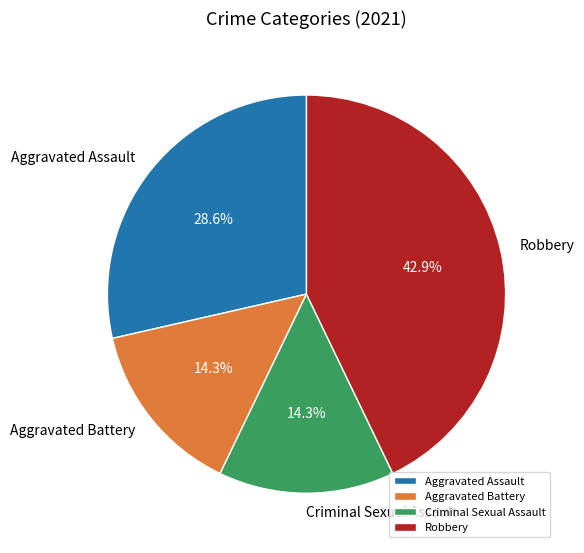

Which category has the biggest portion of the pie?

Robbery